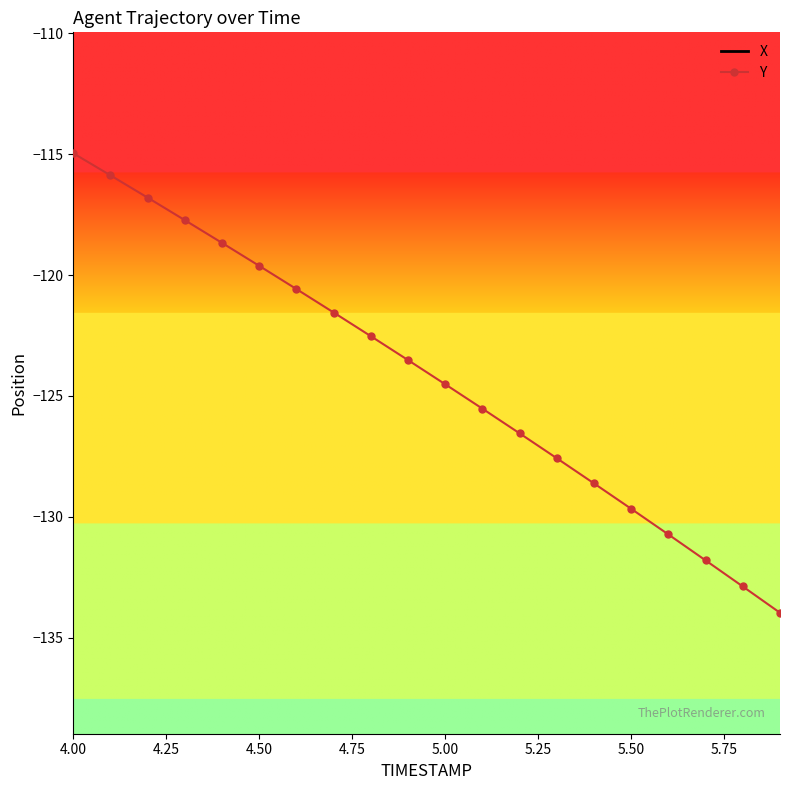

True or false: Y and X cross at least once.

False